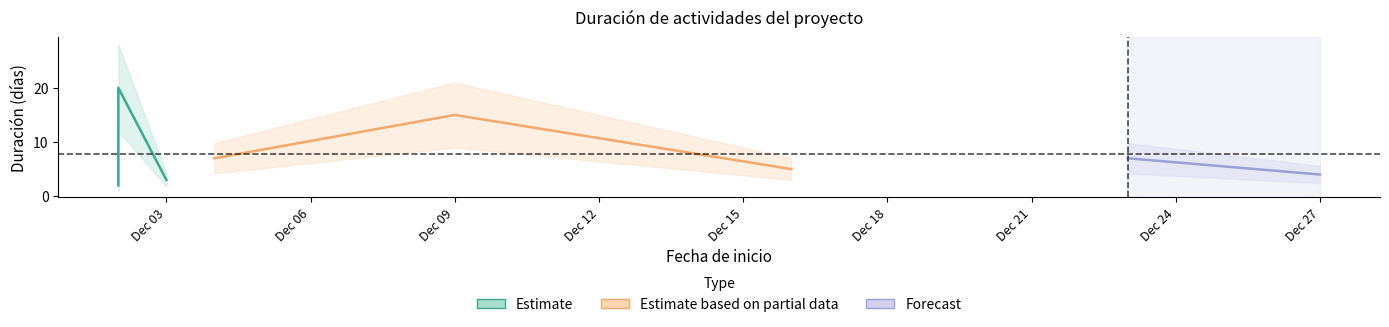

Rank the categories by value from highest to lowest.

2019-12-02, 2019-12-09, 2019-12-04, 2019-12-23, 2019-12-16, 2019-12-27, 2019-12-03, 2019-12-02